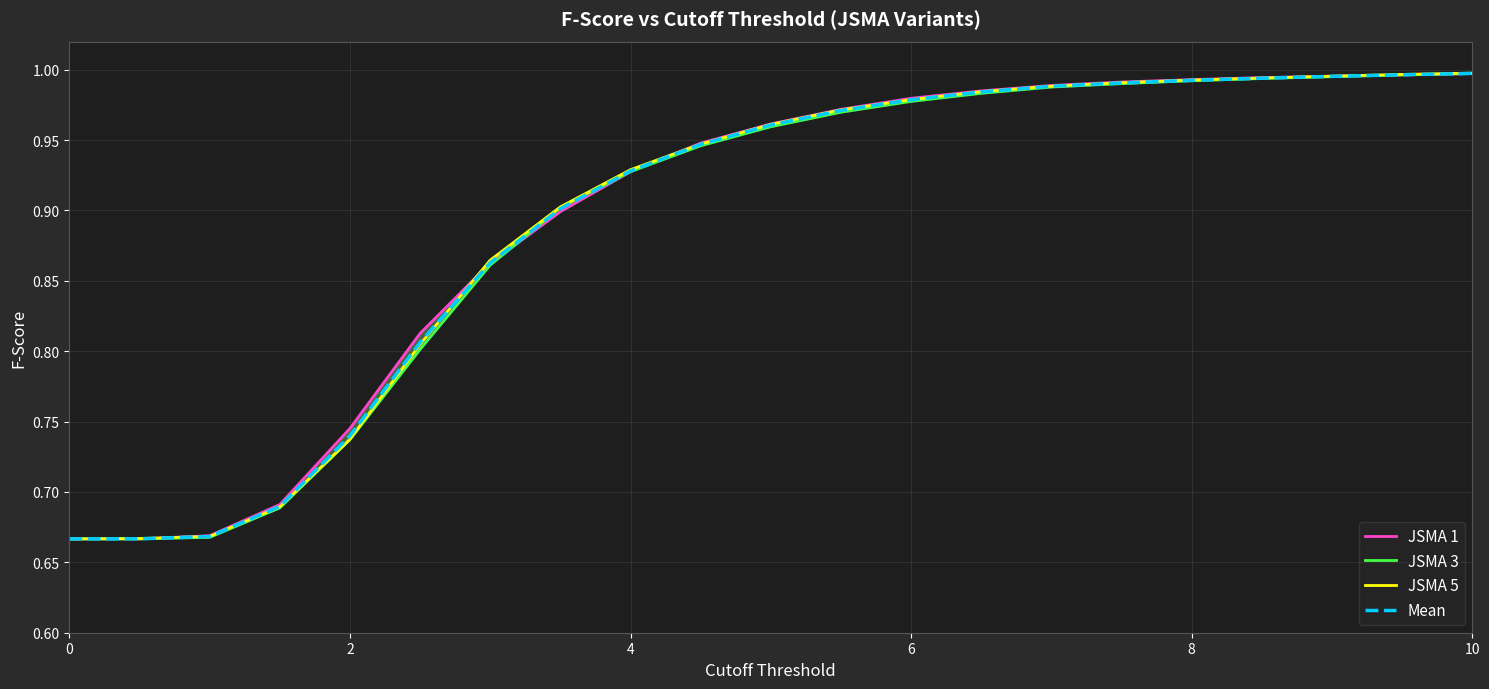

List the series in order of their peak value, highest first.

JSMA 5, Mean, JSMA 3, JSMA 1